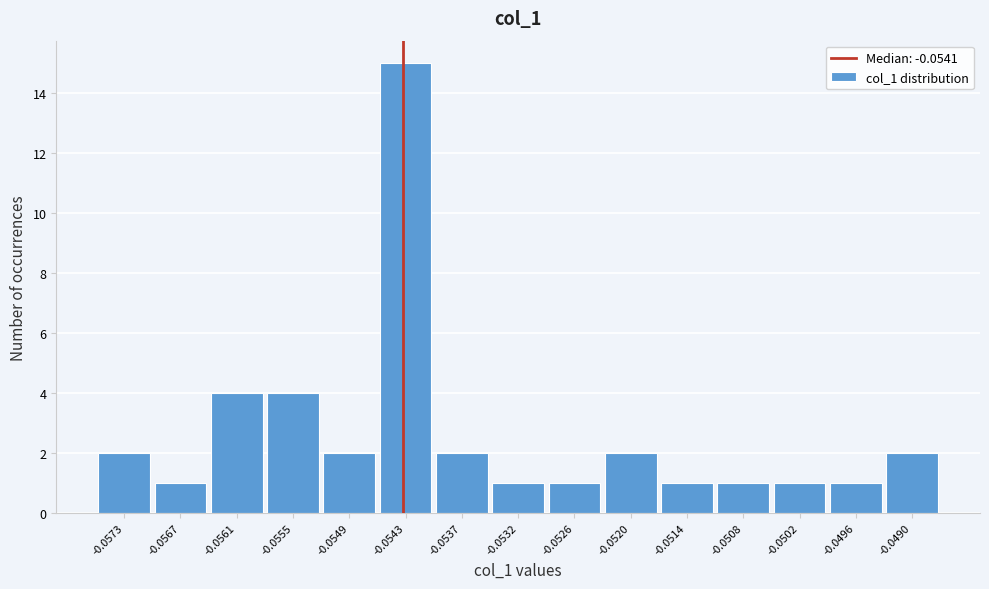

Reading left to right, what are all the values shown in this chart?

2	1	4	4	2	15	2	1	1	2	1	1	1	1	2